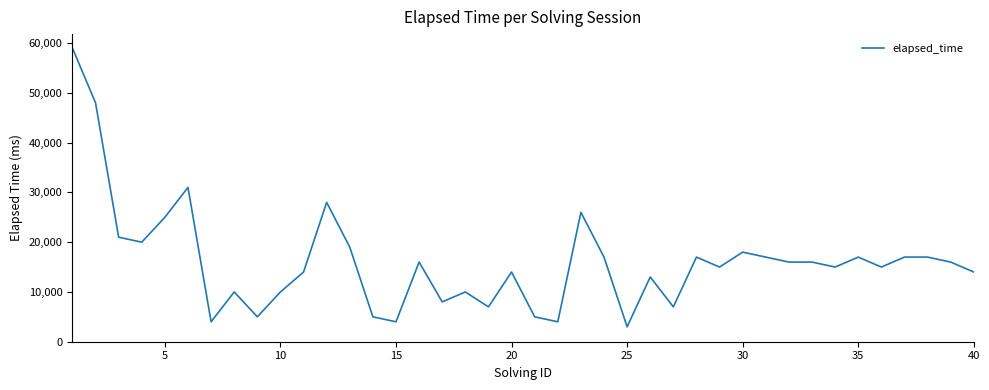

True or false: the data has more than 2 interior local peaks.

True